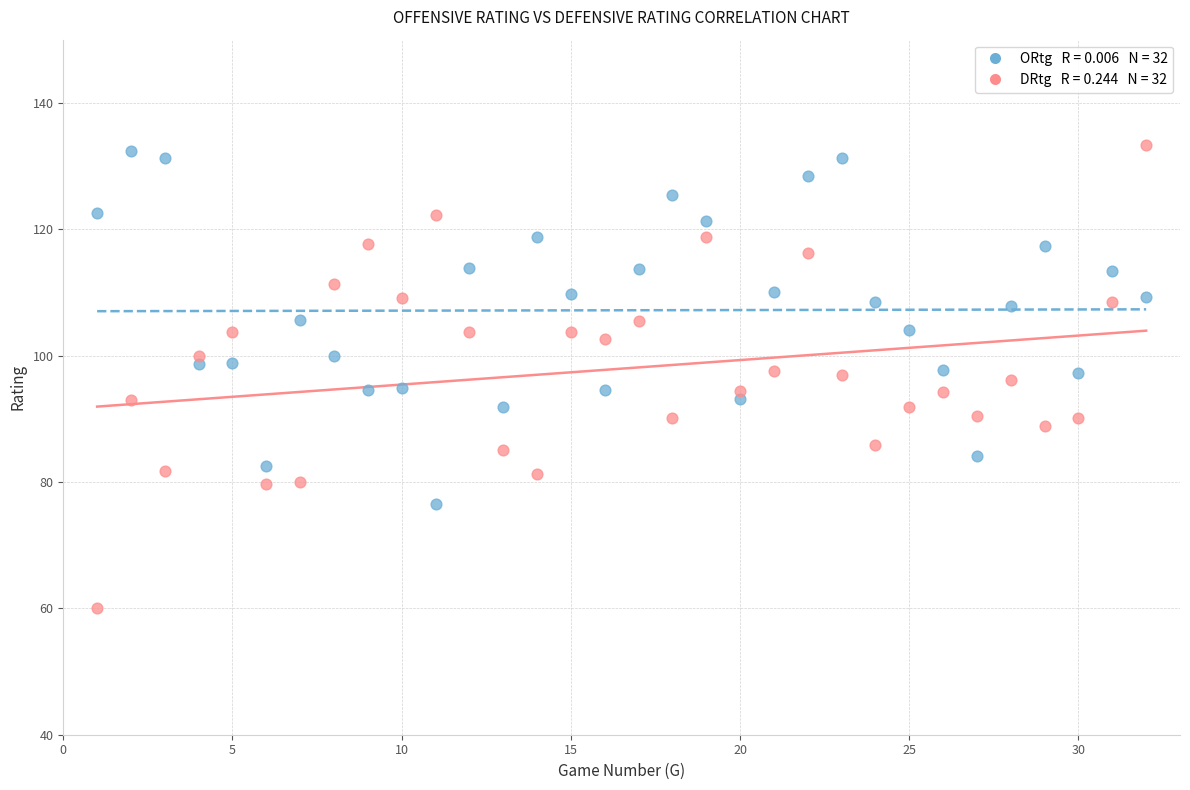

Across all data points, what is the range of Y values (max minus min)?

73.3